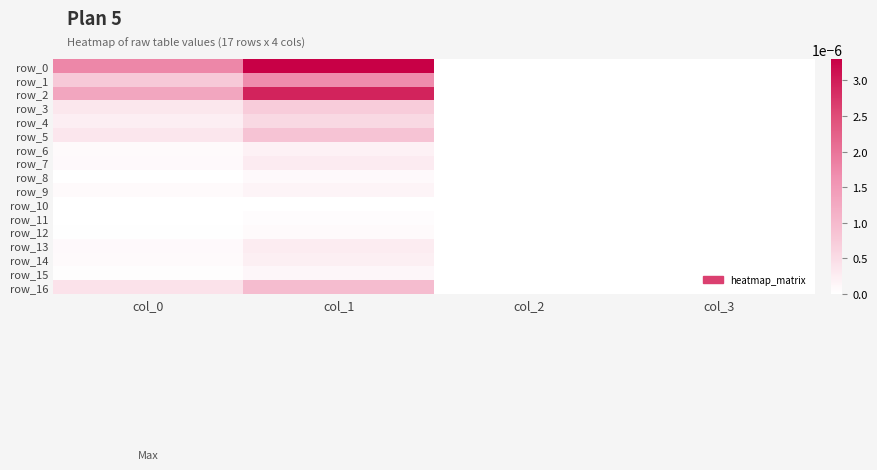

How many categories are shown in the chart?

4